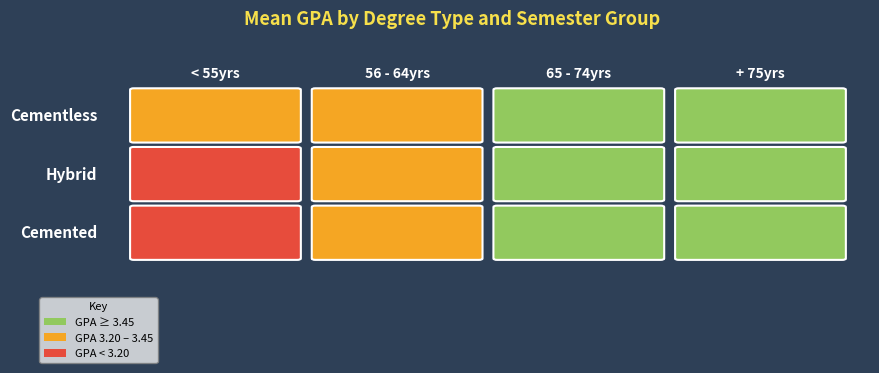

Reading left to right, transcribe all the data shown in this chart.

Cementless: 0=3.2	1=3.4	2=3.5	3=3.6
Hybrid: 0=3.1	1=3.4	2=3.5	3=3.6
Cemented: 0=3.0	1=3.2	2=3.5	3=3.5